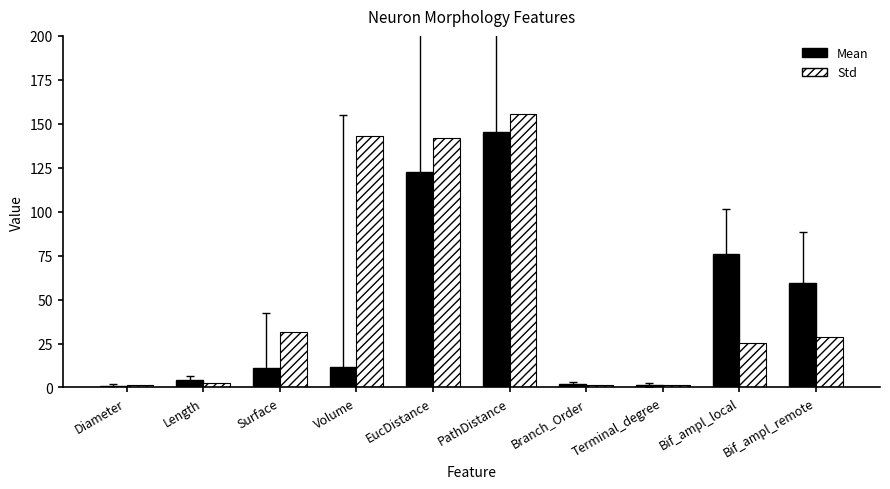

The Mean series shows 27.5 at EucDistance. True or false?

False